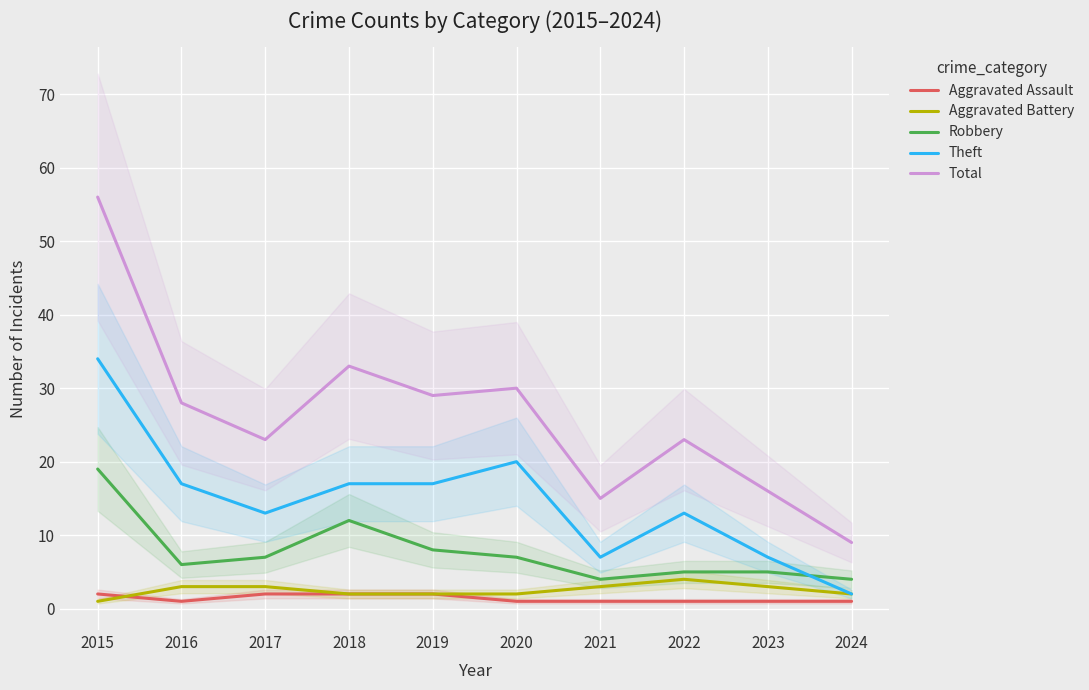

Which has a higher value, 2019 or 2016?

2019